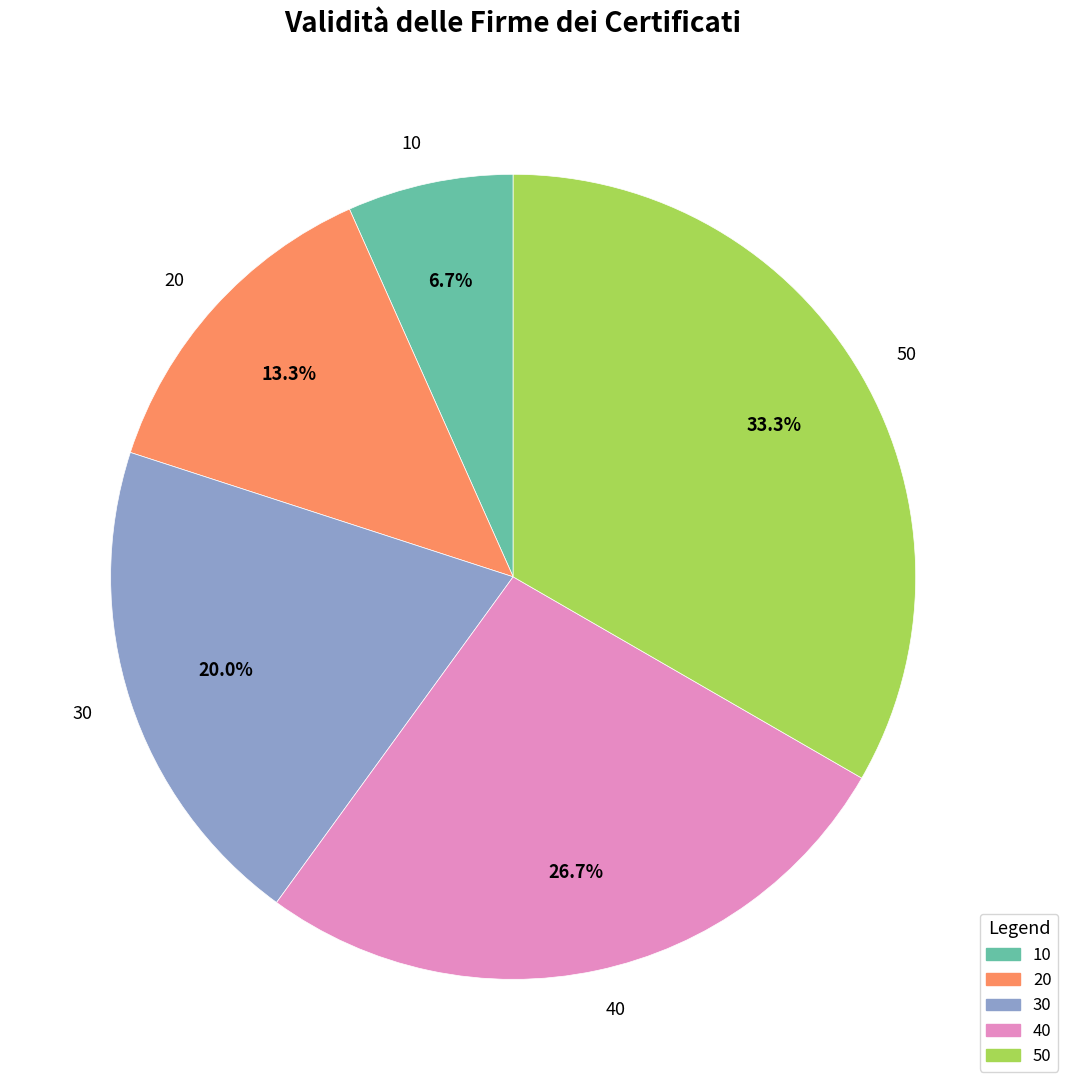

What is the largest slice in the pie chart?

50